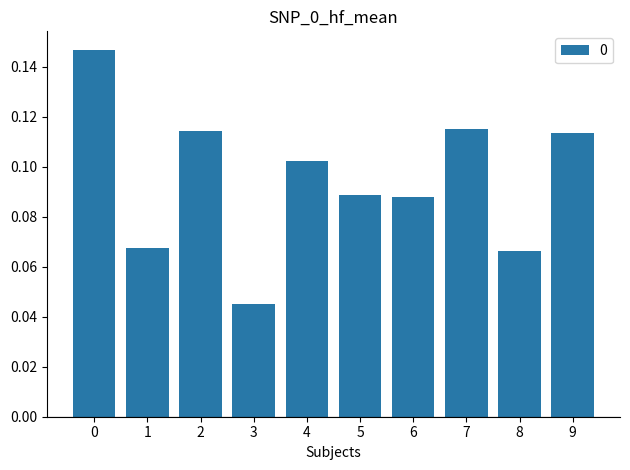

How many bars are there in total?

10